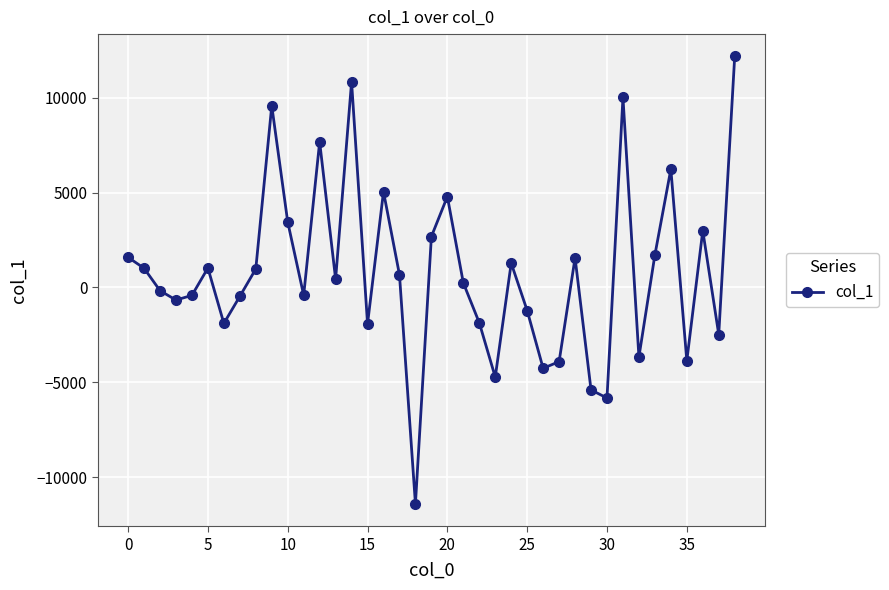

How many points are higher than both their immediate neighbors (excluding endpoints)?

11